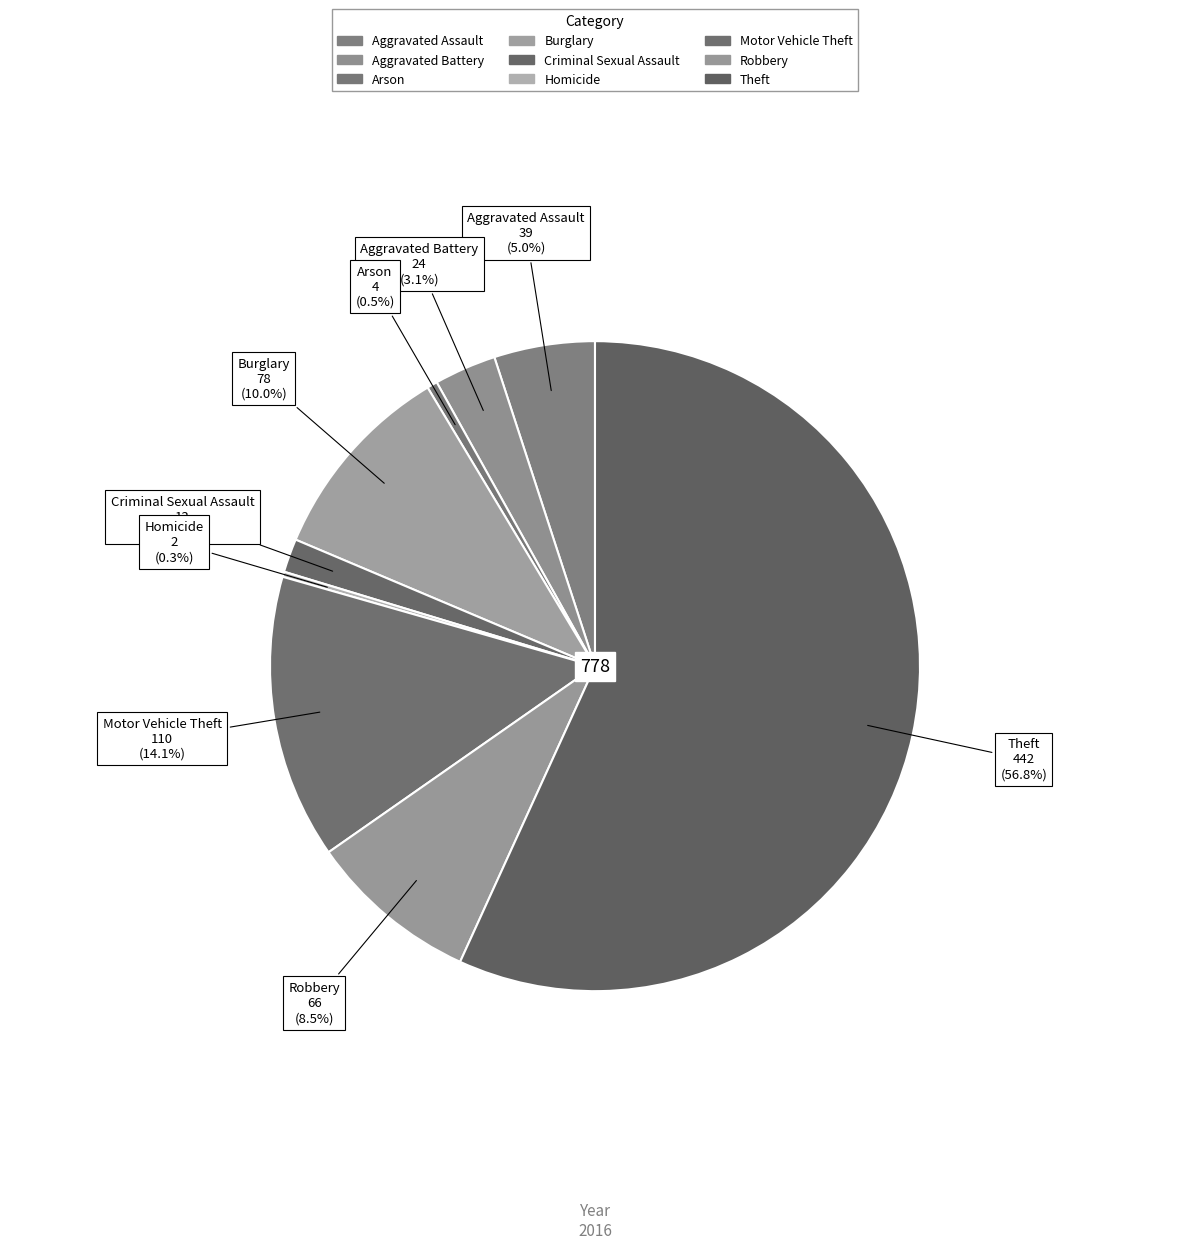

What percentage is the Burglary slice, to the nearest percent?

10%